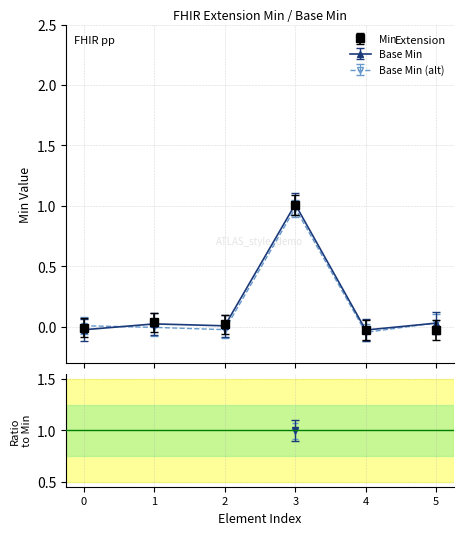

How many interior local valleys does the Base Min (alt) series have?

2